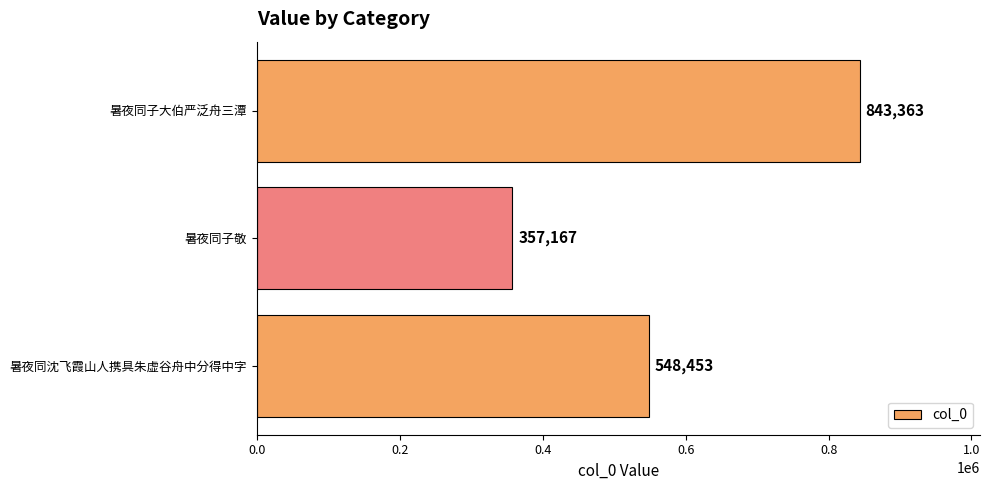

List the labels in order of value, largest first.

暑夜同子大伯严泛舟三潭, 暑夜同沈飞霞山人携具朱虚谷舟中分得中字, 暑夜同子敬